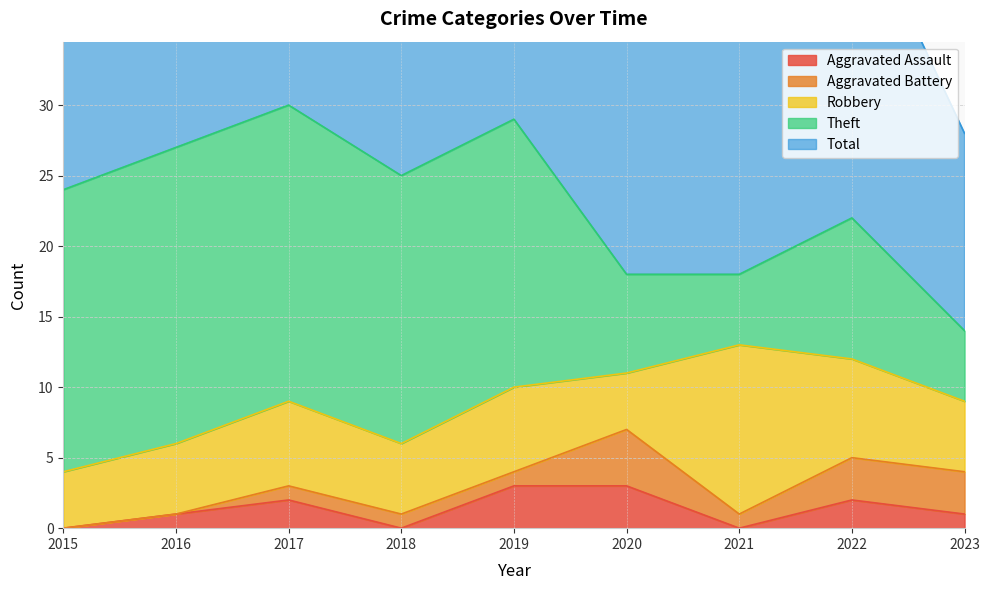

Which series has the largest total across all categories?

Total